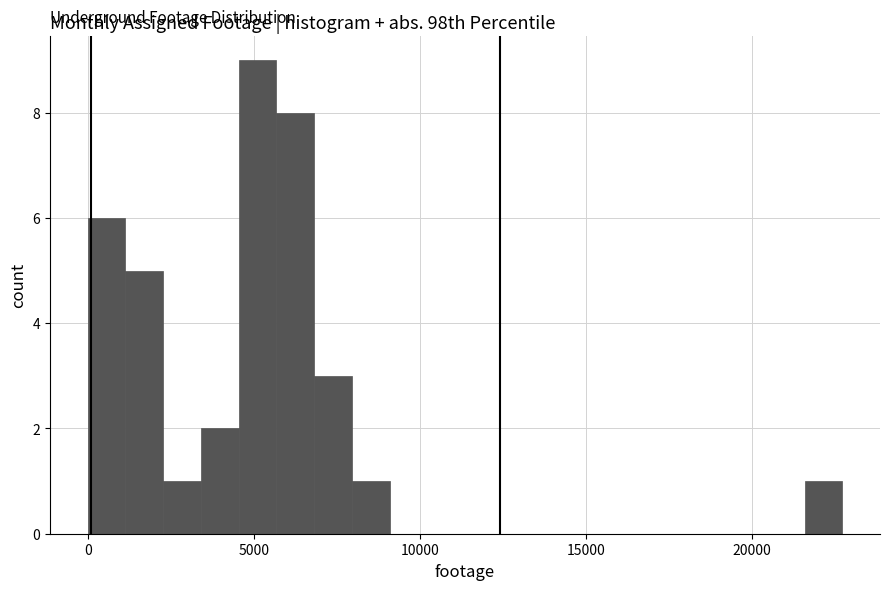

Around what value on the x-axis is the tallest bar? Give the approximate position of its centre, as read against the axis.

5000